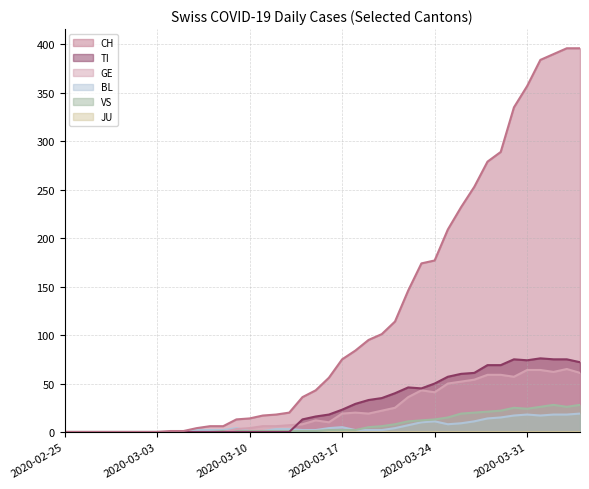

Which label corresponds to the largest value in the chart?

2020-04-03